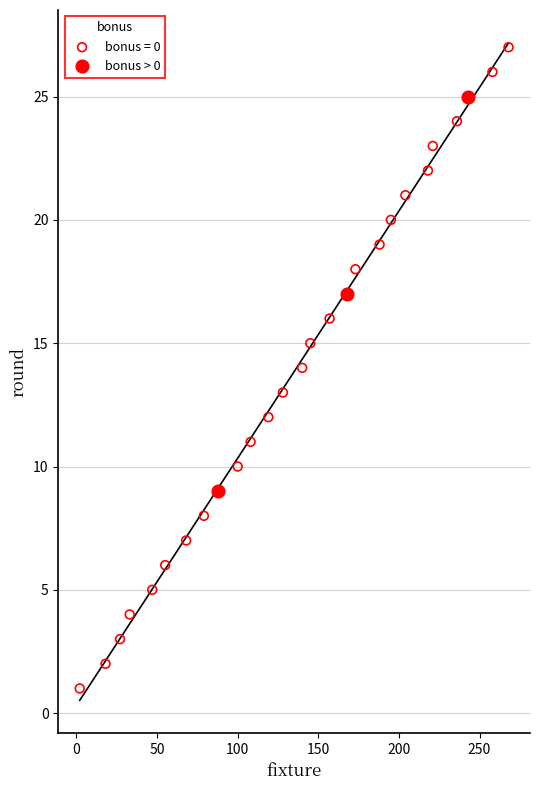

Which series contains the lowest Y value?

bonus = 0